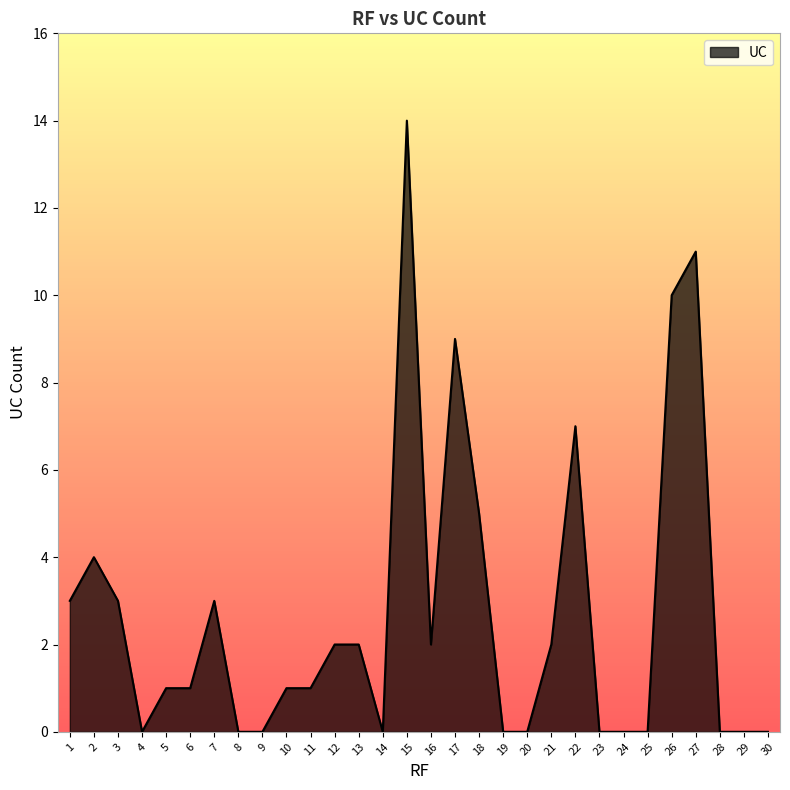

Does the chart have visible grid lines?

No